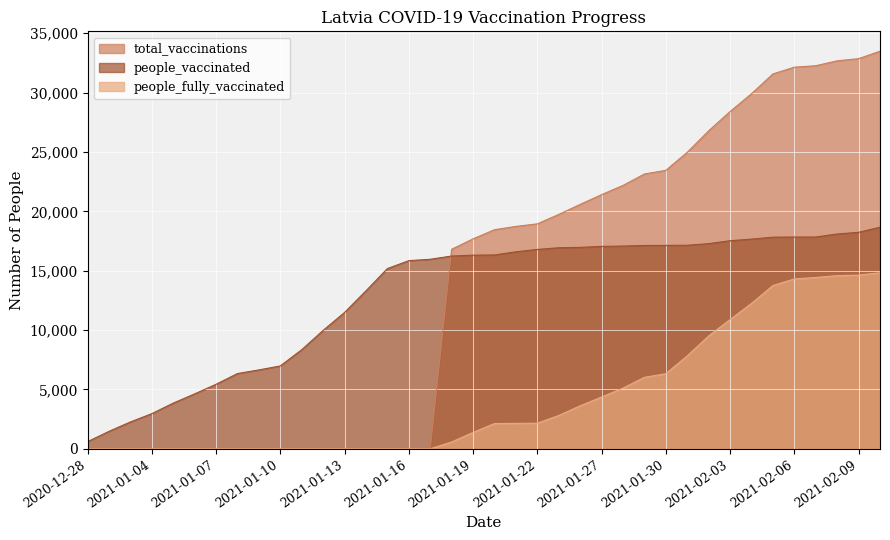

The people_fully_vaccinated series shows 0 at 2021-01-10. True or false?

True